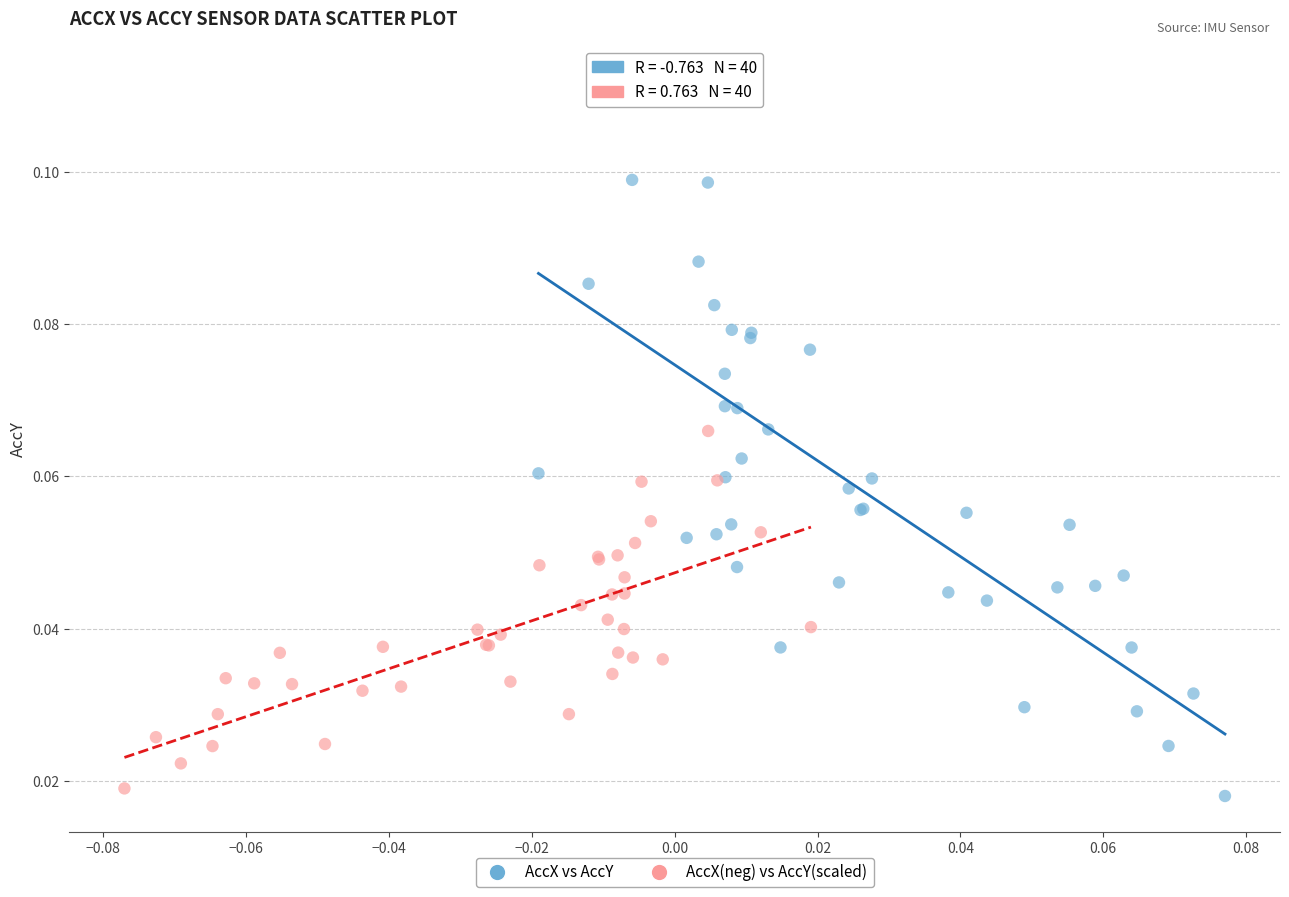

Which series has the largest Y range (max minus min)?

AccX vs AccY